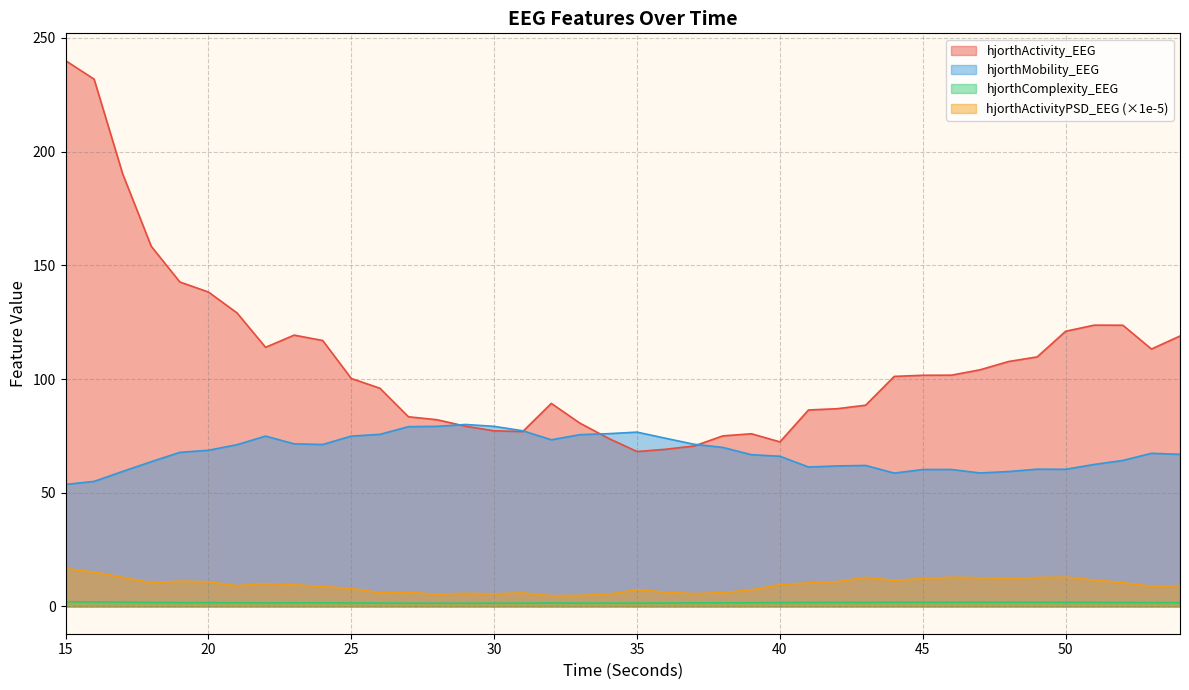

What is the maximum value for hjorthActivity_EEG?

240.0